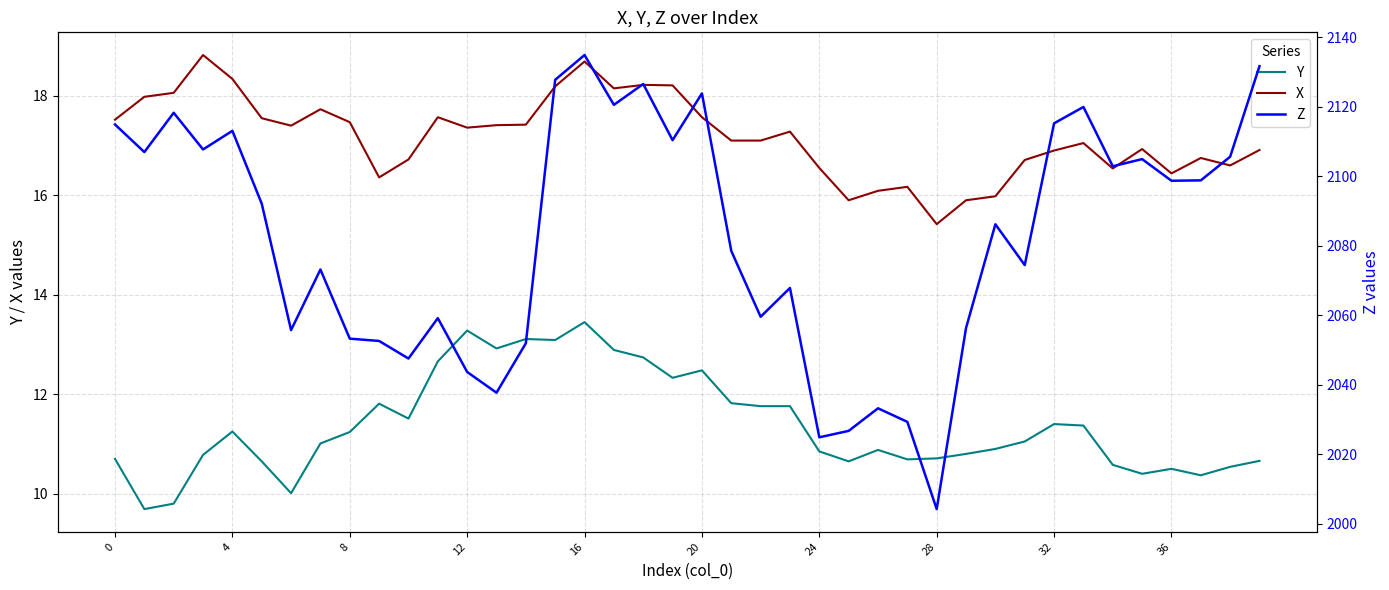

At 33, list the series in order from largest to smallest.

Z, X, Y